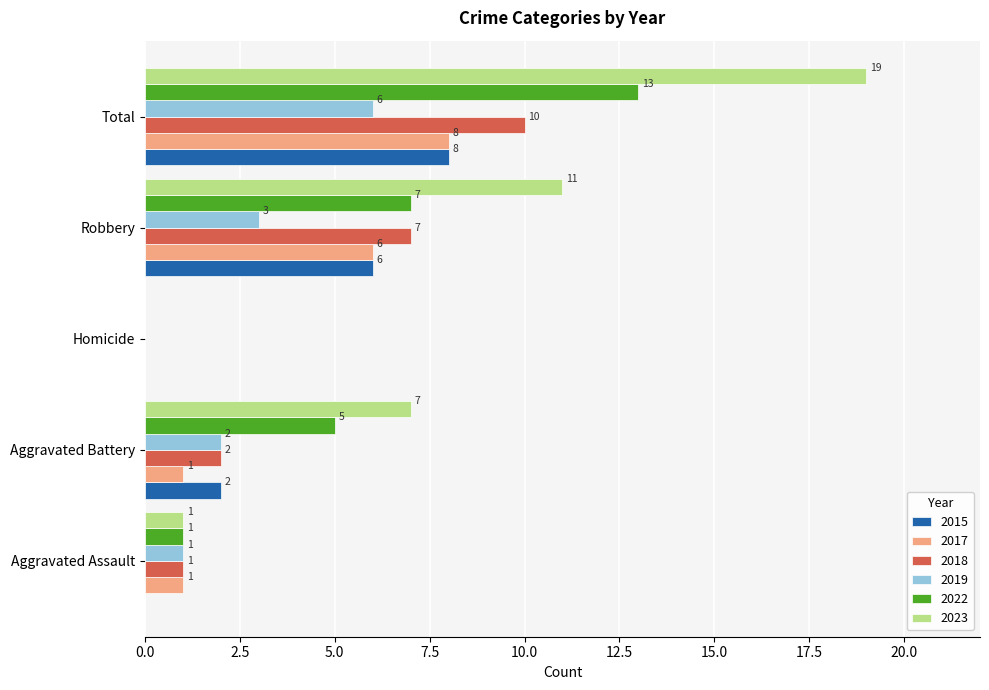

True or false: 2019 has a value of 1 at Aggravated Assault.

True